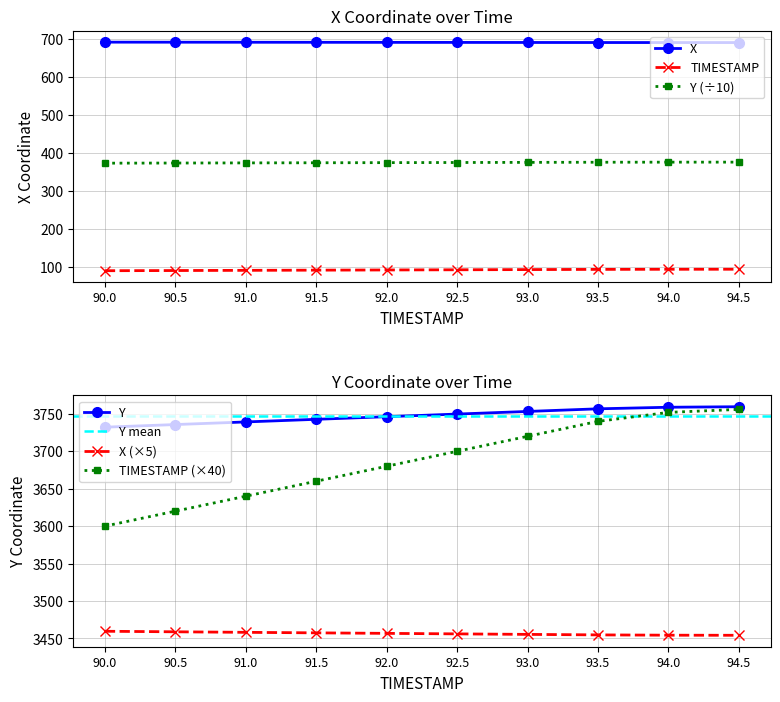

What is the label of the 7th point from the right?

91.5